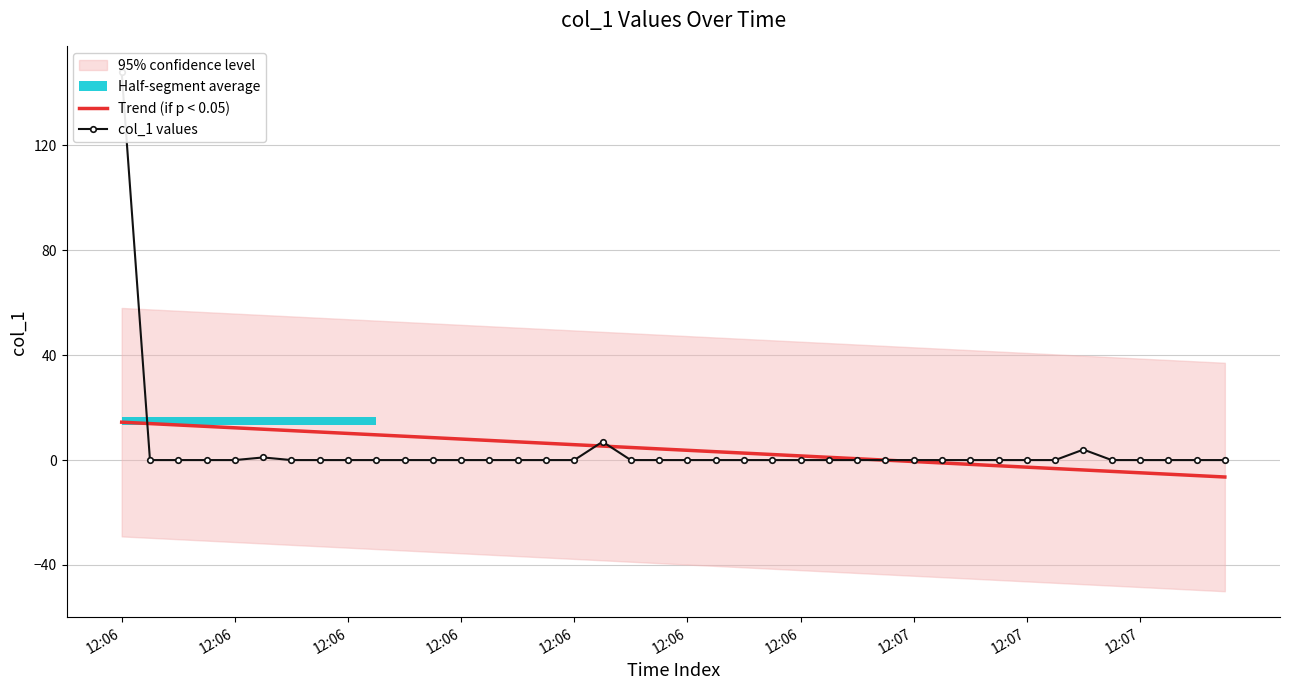

At 17, list the series in order from smallest to largest.

Trend (if p < 0.05), col_1 values